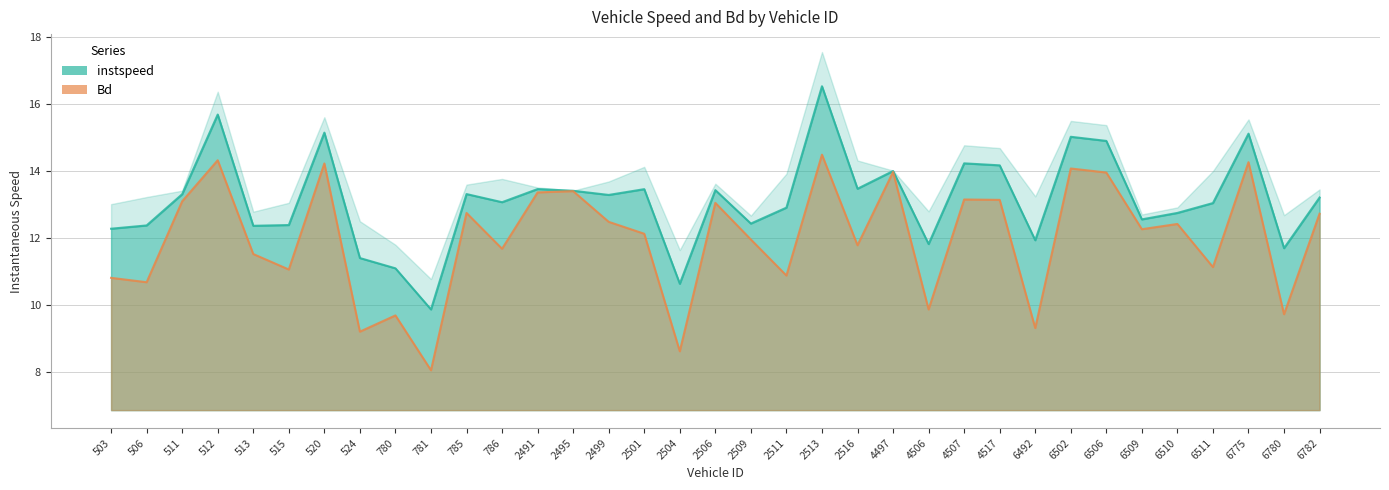

List the series in order of their peak value, lowest first.

Bd, instspeed